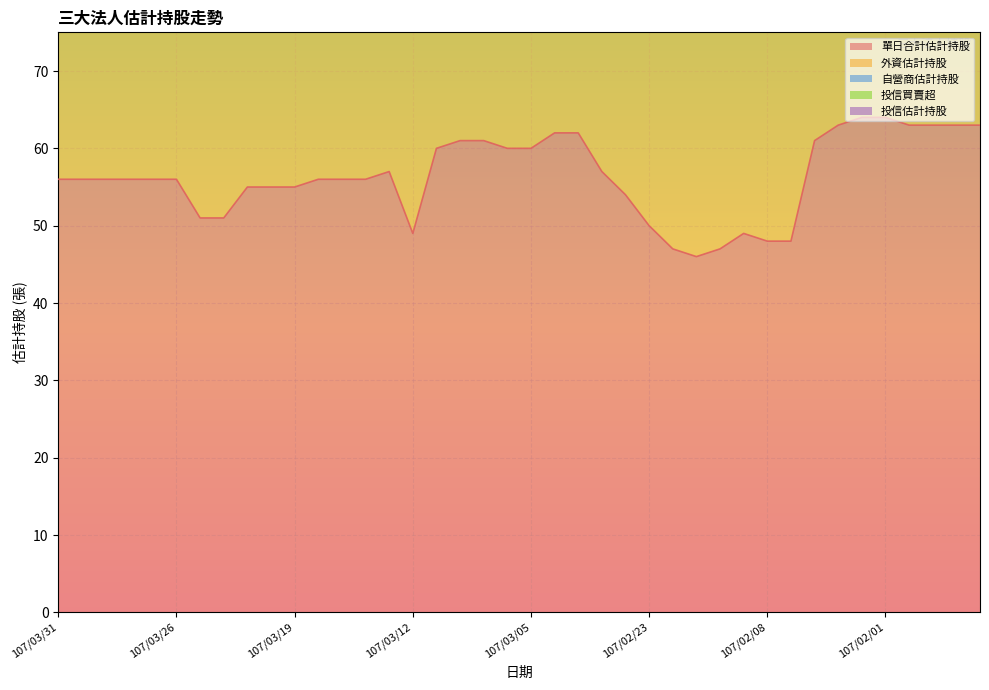

Count the number of categories in the chart.

40